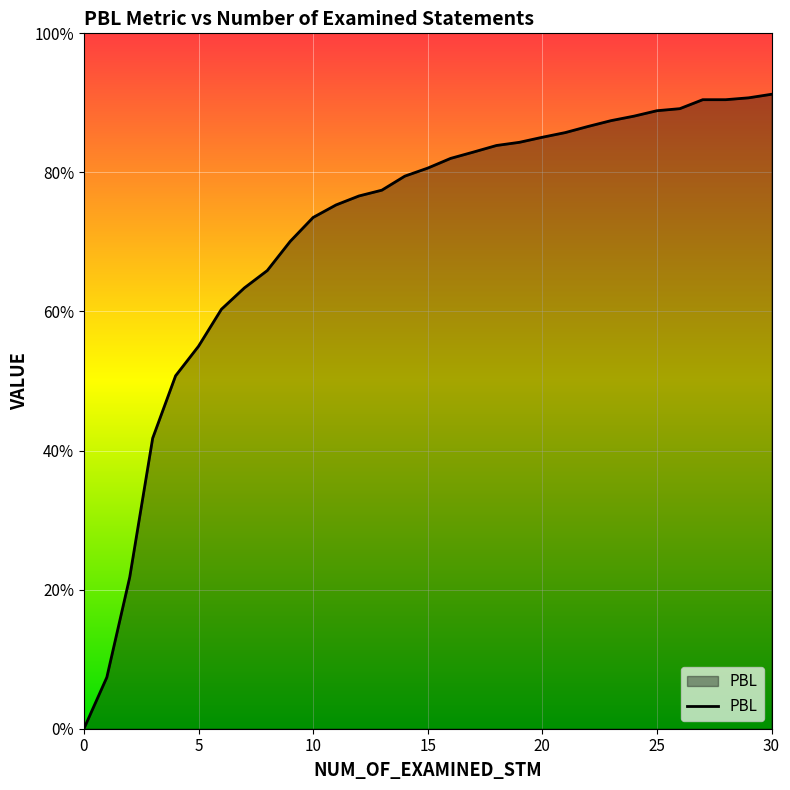

Does the chart display data point markers on the line(s)?

No